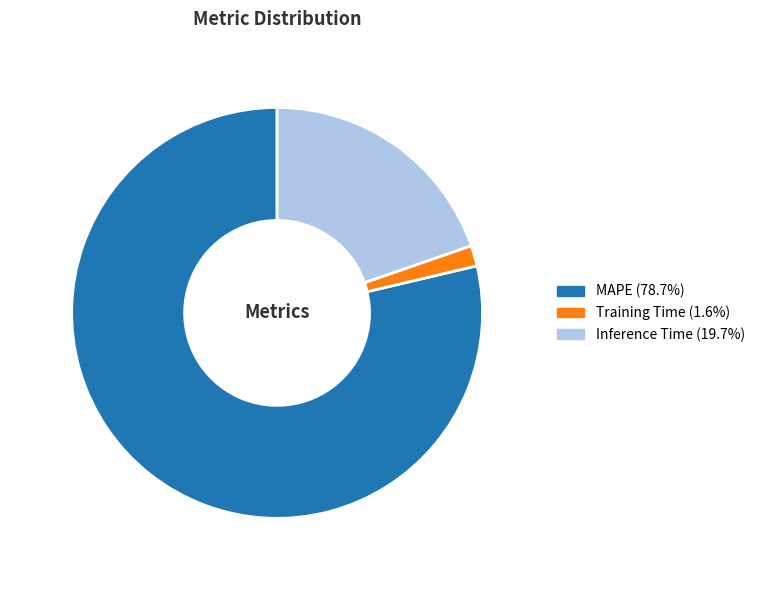

Which slice is the smallest?

Training Time